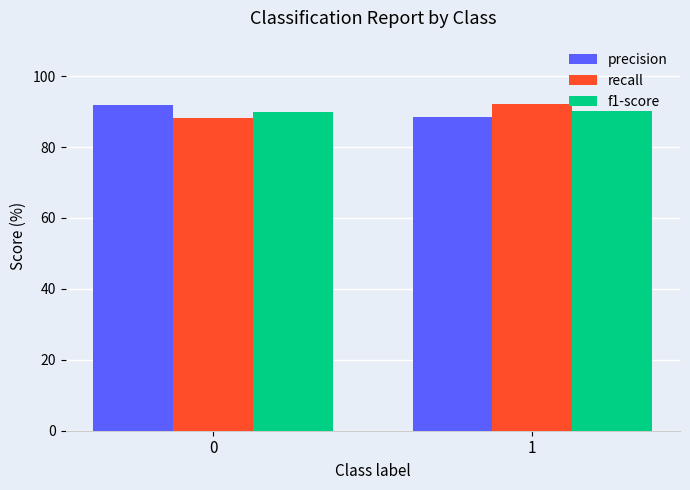

How many series are shown in this chart?

3